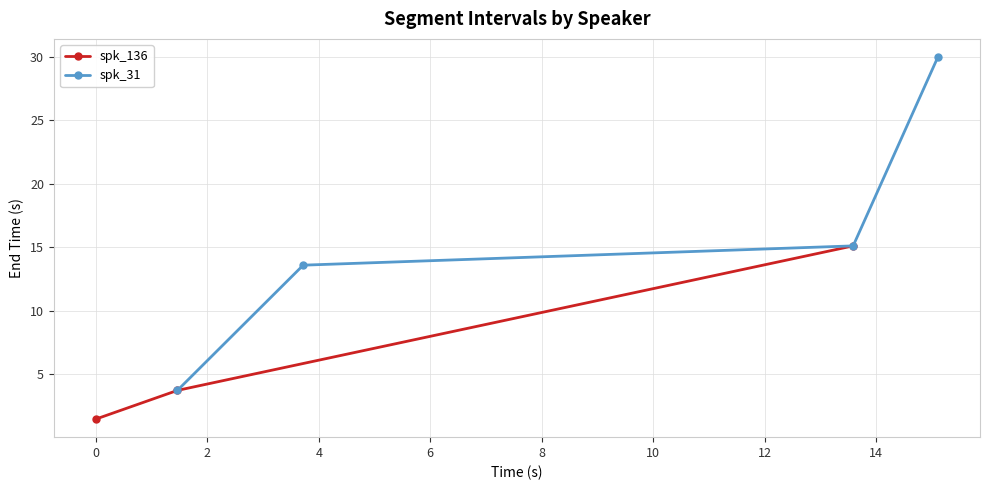

Reading left to right, what are all the values shown in this chart?

x=0.0	1=1.5	2=3.7	3=13.6	4=15.1